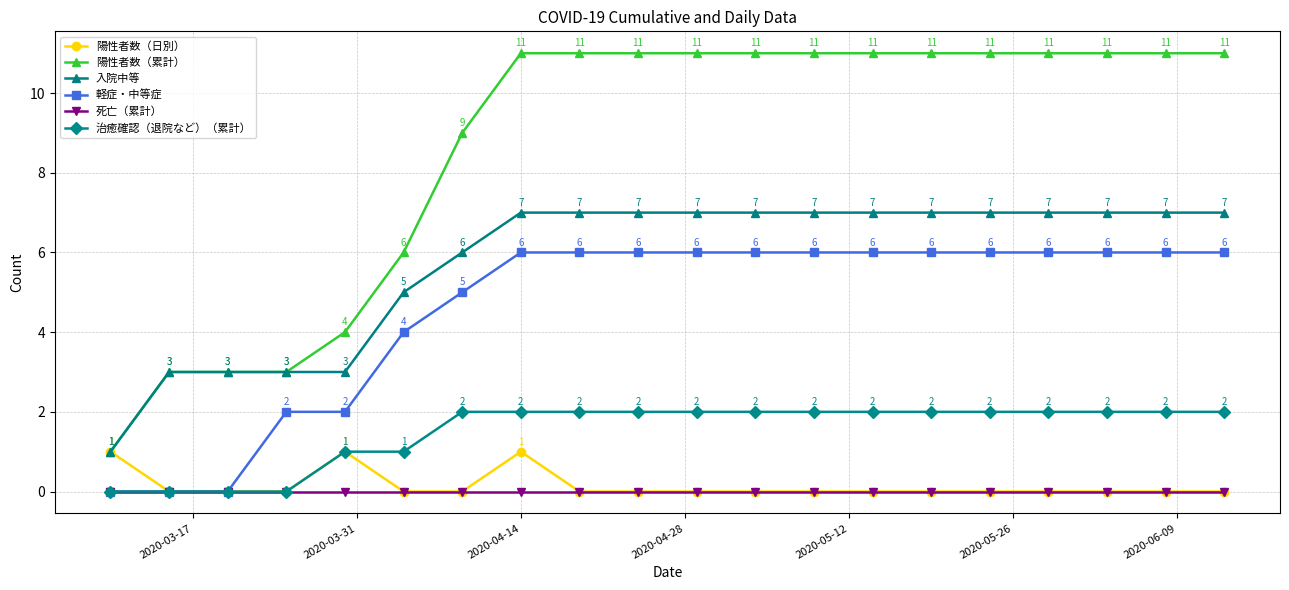

Which series has the largest total across all categories?

陽性者数（累計）